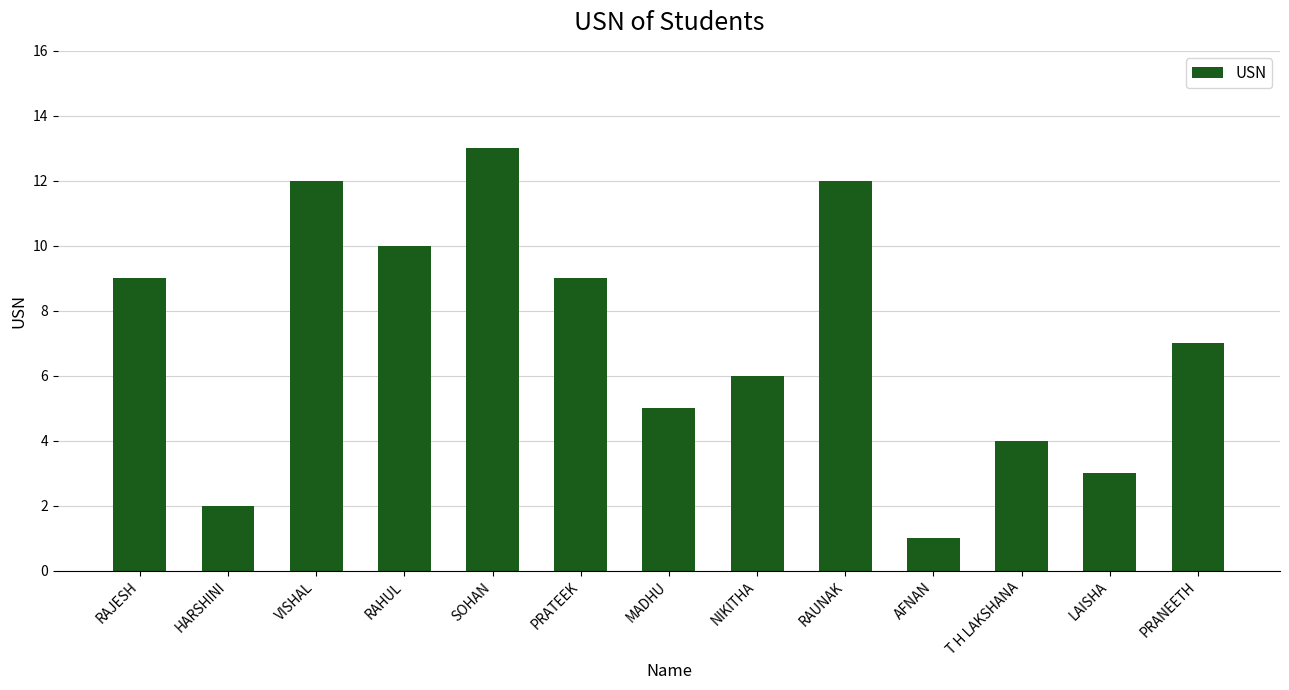

Reading left to right, what are all the values shown in this chart?

9	2	12	10	13	9	5	6	12	1	4	3	7